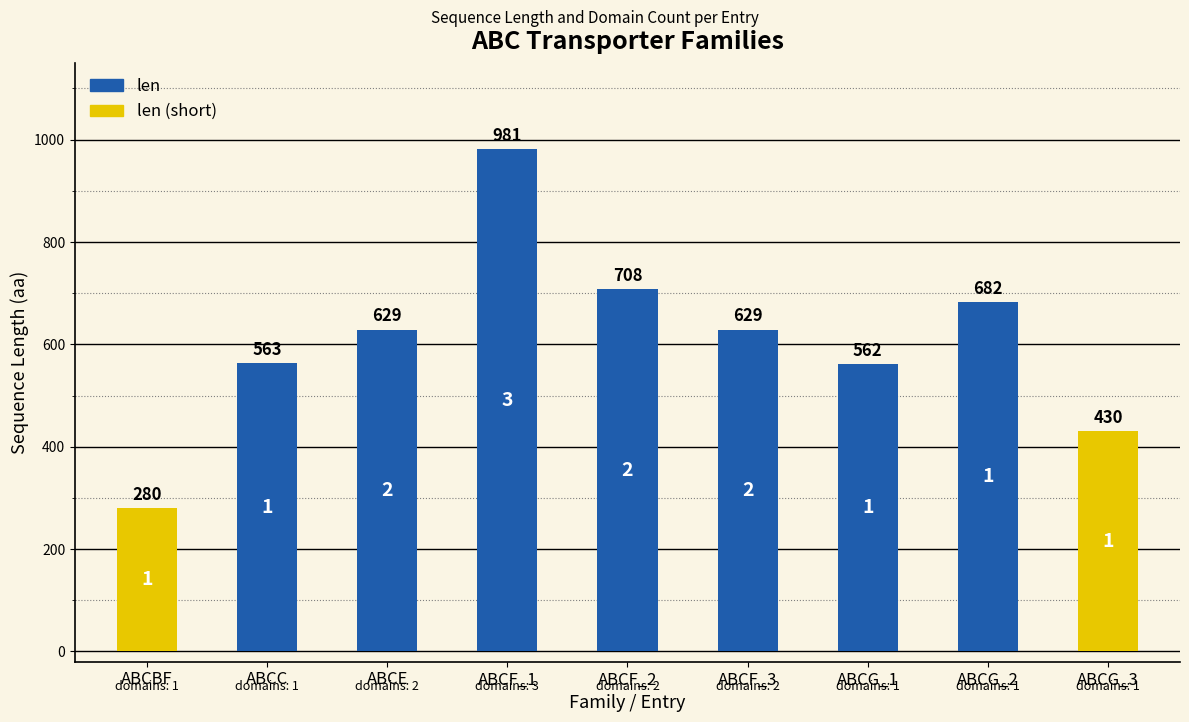

Which has a higher value, ABCC or ABCF_3?

ABCF_3